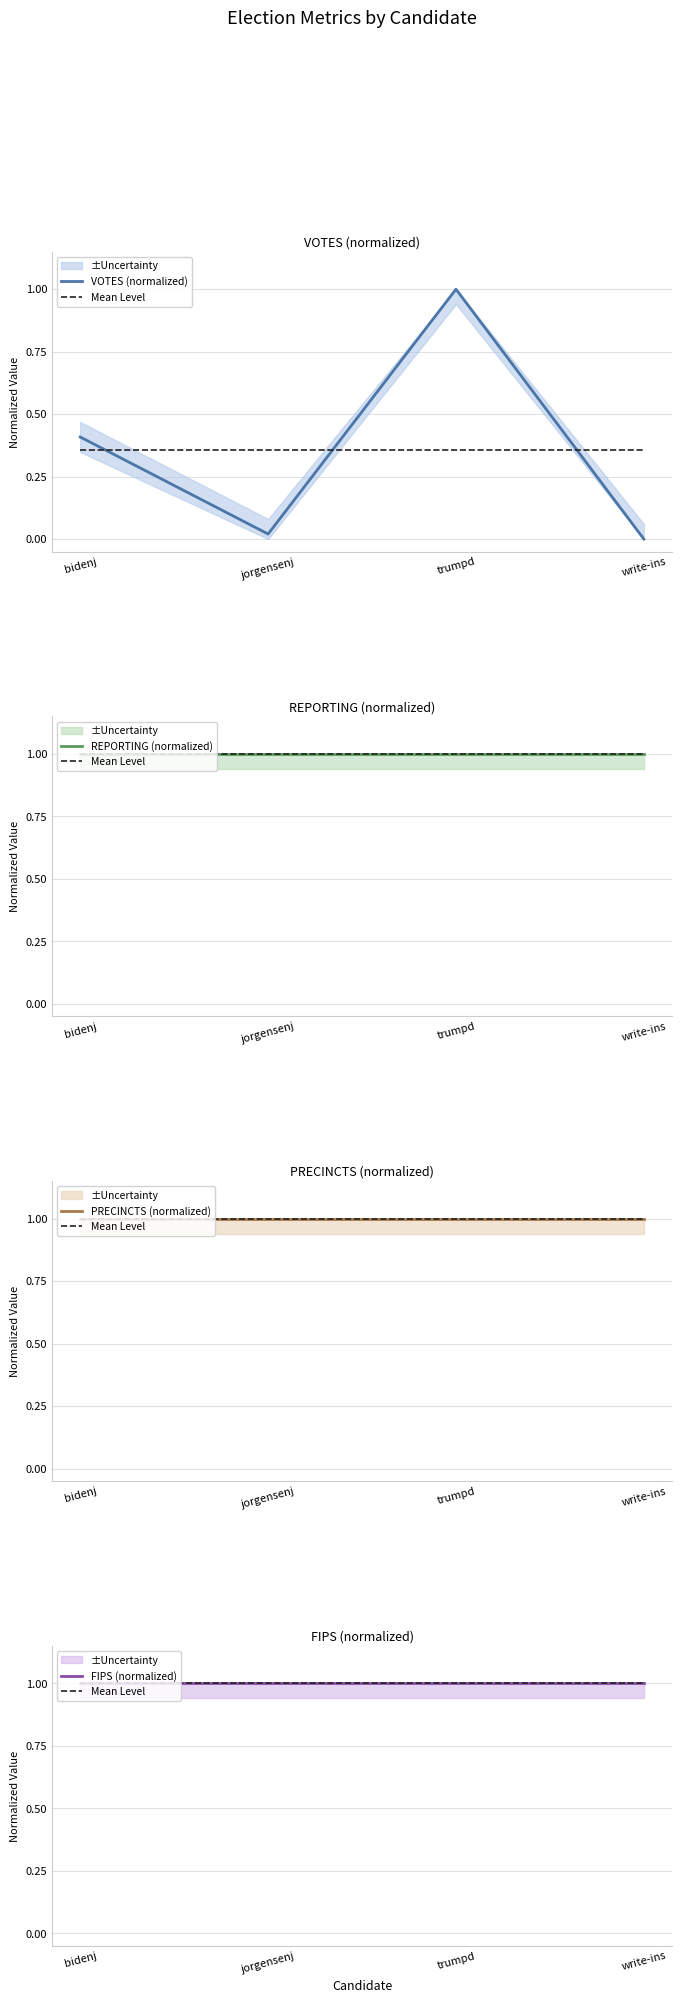

The value of FIPS (normalized) at trumpd is 0.4. True or false?

False